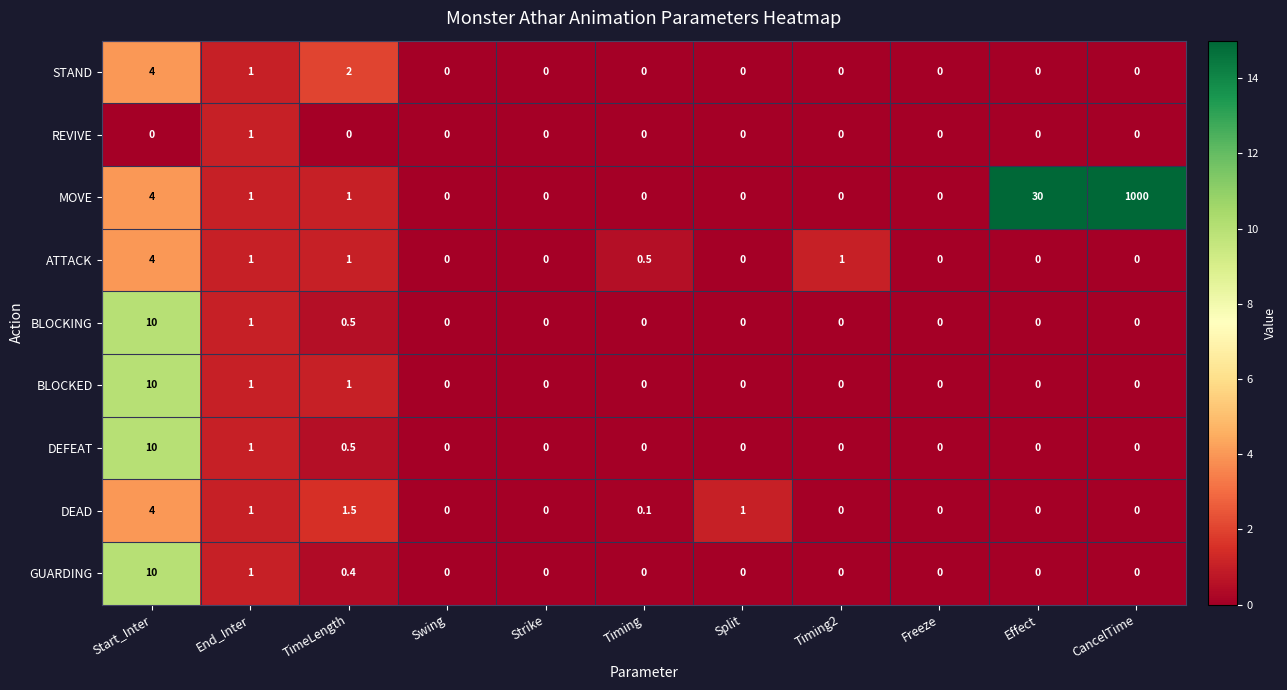

What is the average value of the DEFEAT series?

1.0